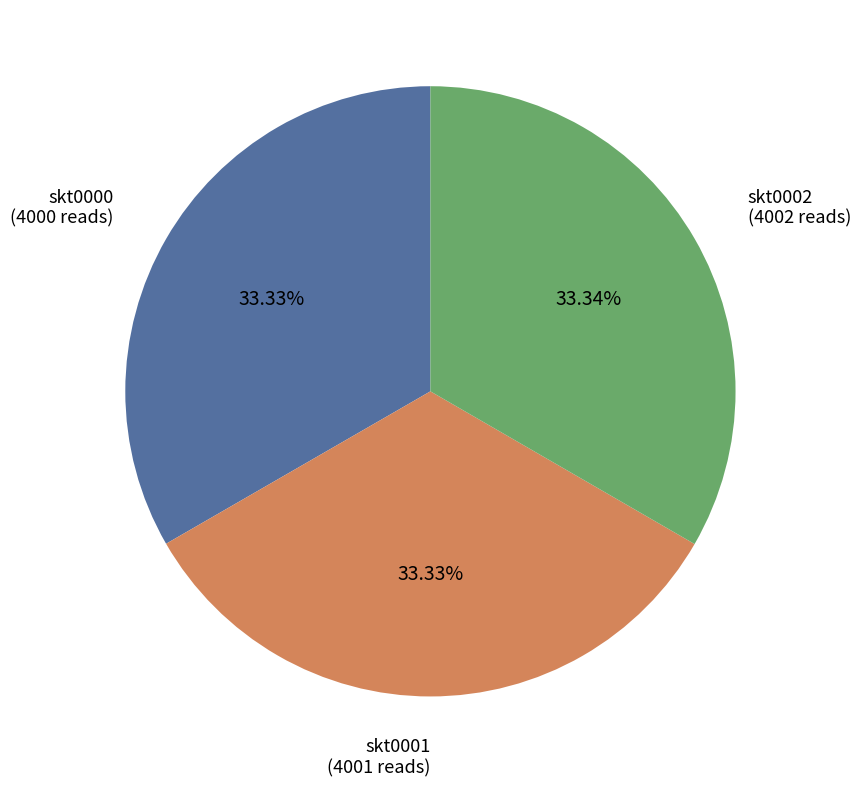

Count the number of slices in the pie.

3